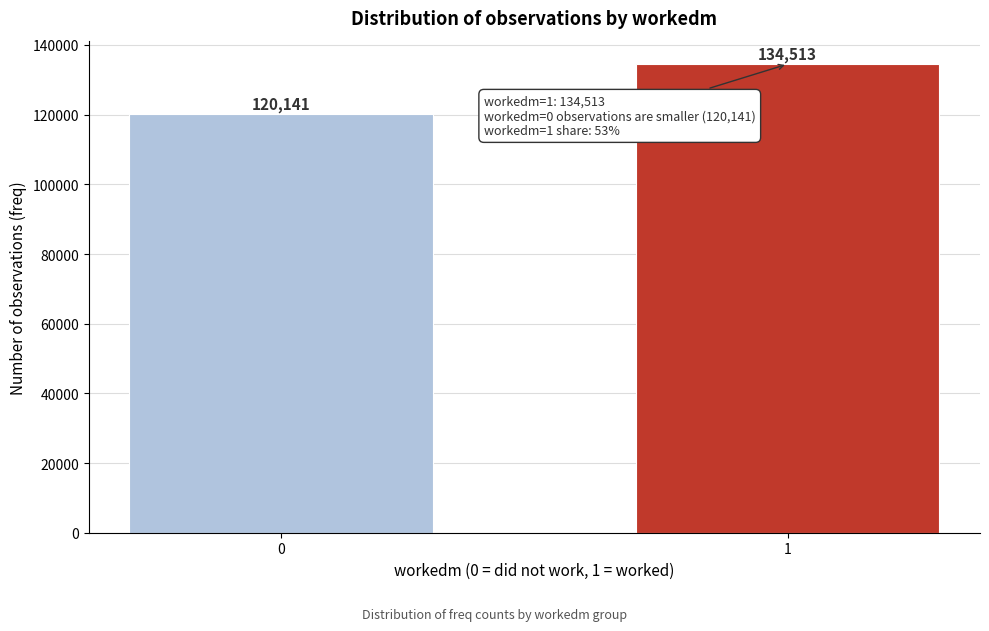

Reading left to right, list all the values displayed in this chart.

120141	134513